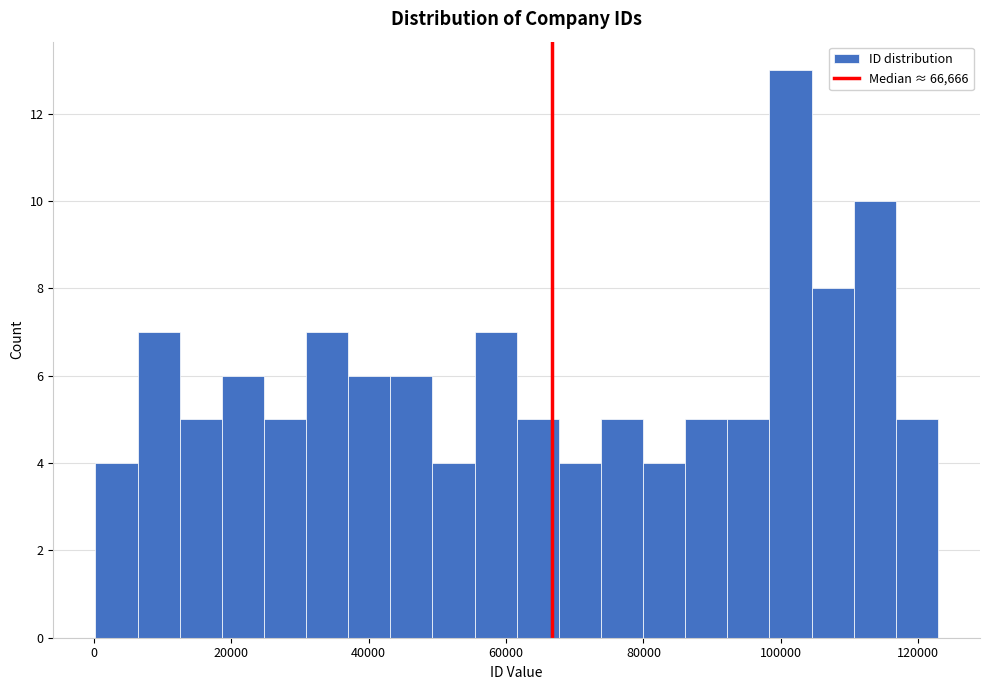

Around what value on the x-axis is the tallest bar? Give the approximate position of its centre, as read against the axis.

102000